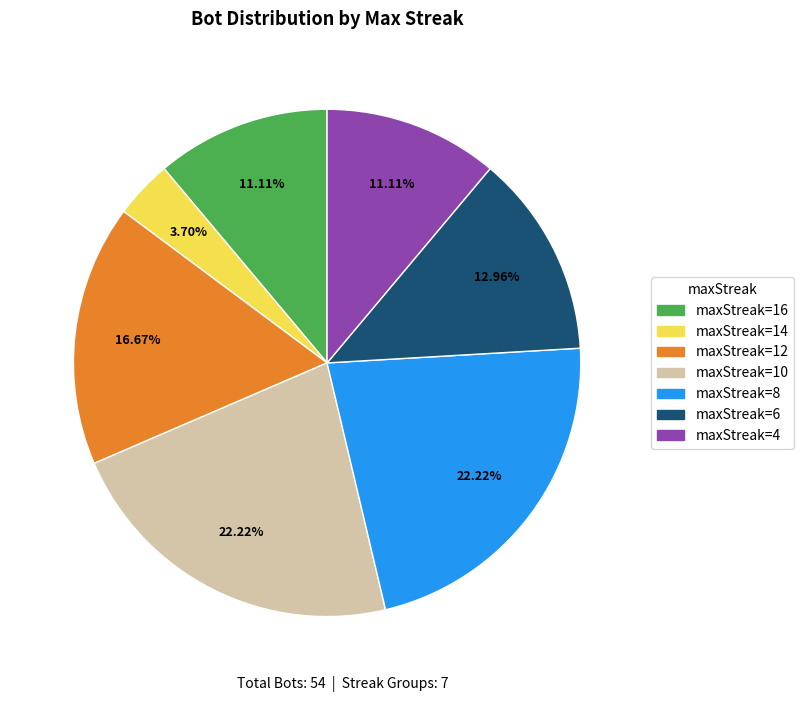

What is the ratio of the value at maxStreak=14 to the value at maxStreak=4?

0.3